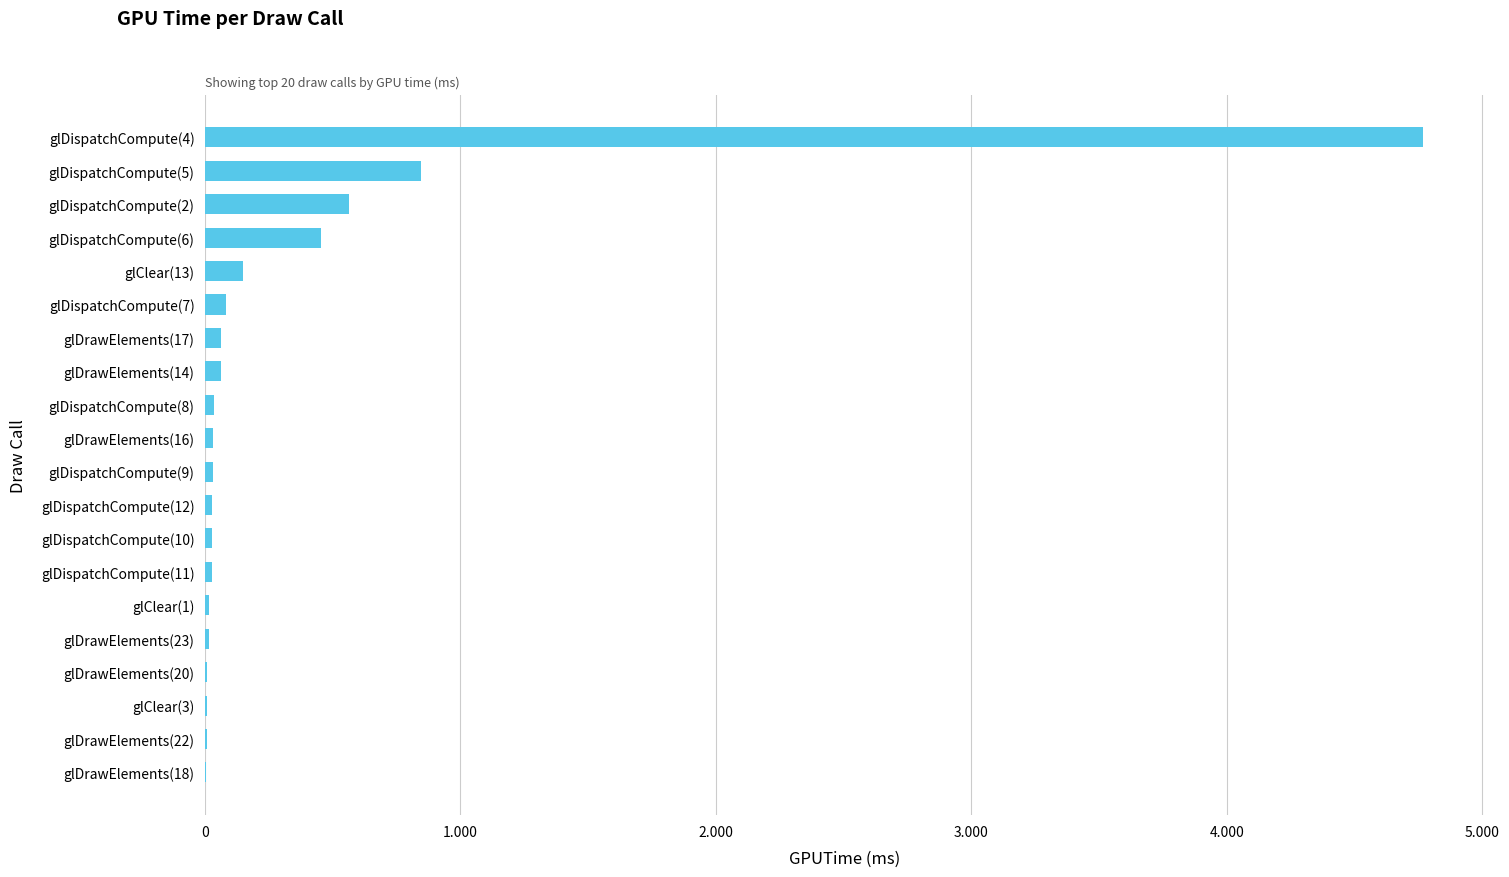

The value at glDispatchCompute(2) is 0.2. True or false?

False